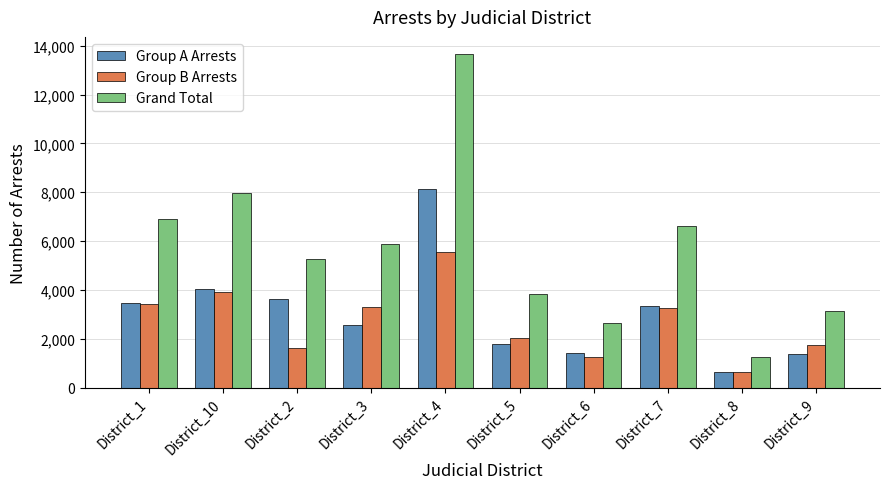

The value of Group B Arrests at District_6 is 1233. True or false?

True